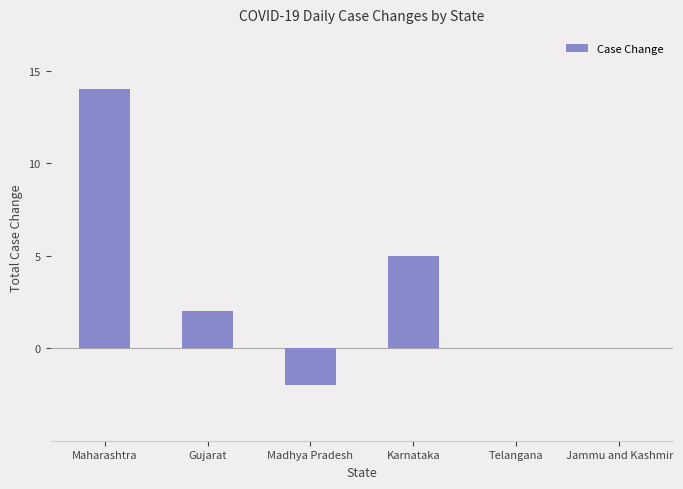

Are the bars grouped side by side (vs. stacked)?

No